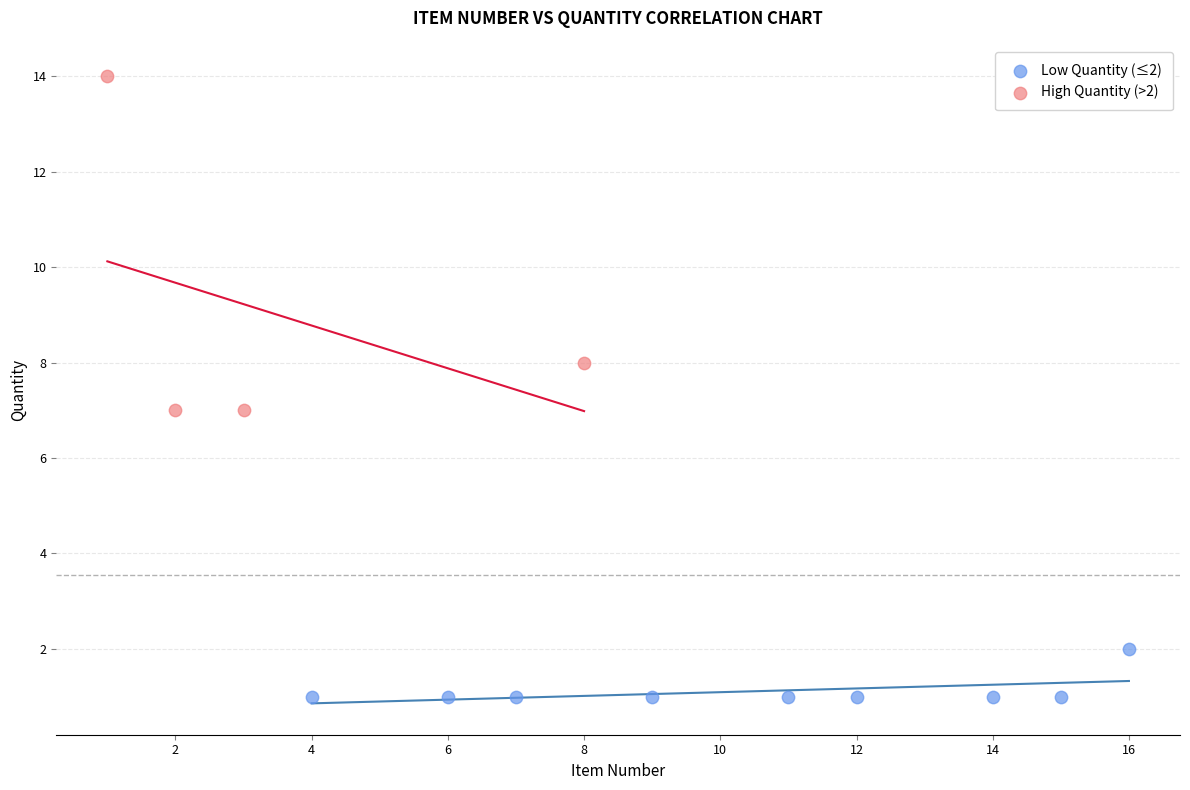

Which series reaches the maximum Y coordinate?

High Quantity (>2)